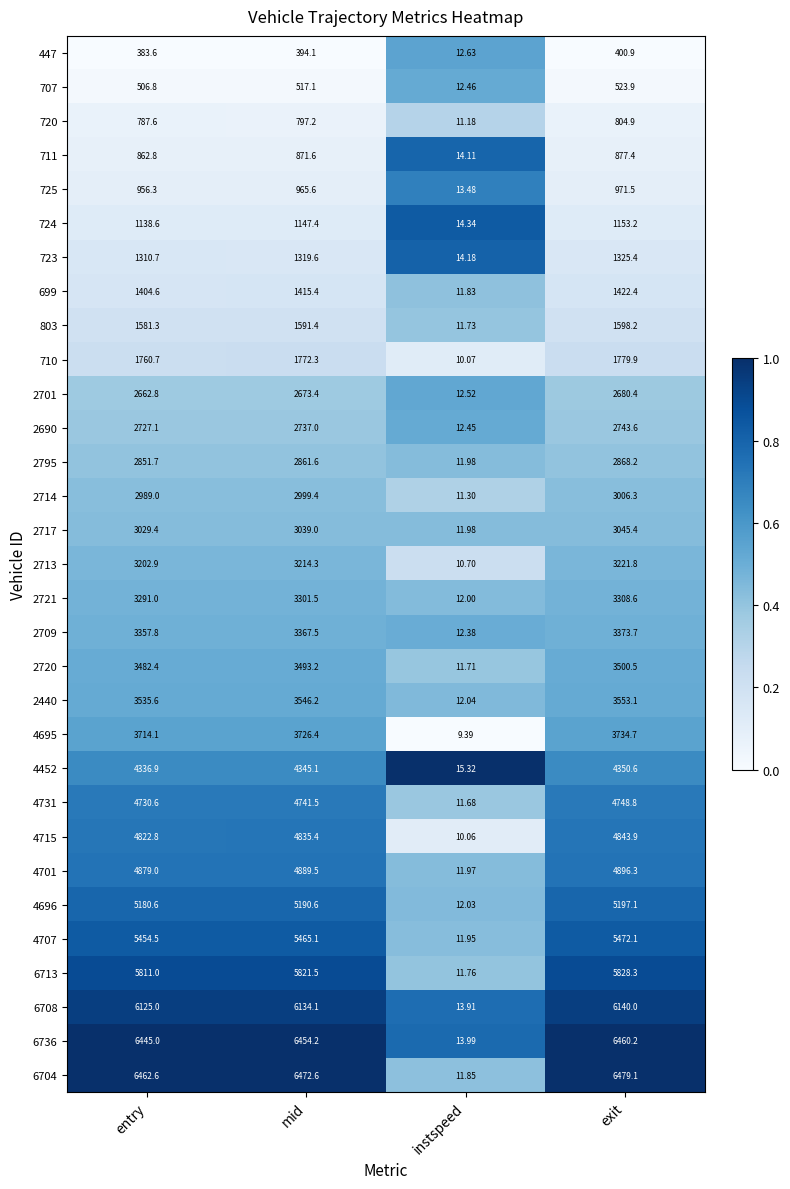

What is the spread (max minus min) of values at mid?

6078.5